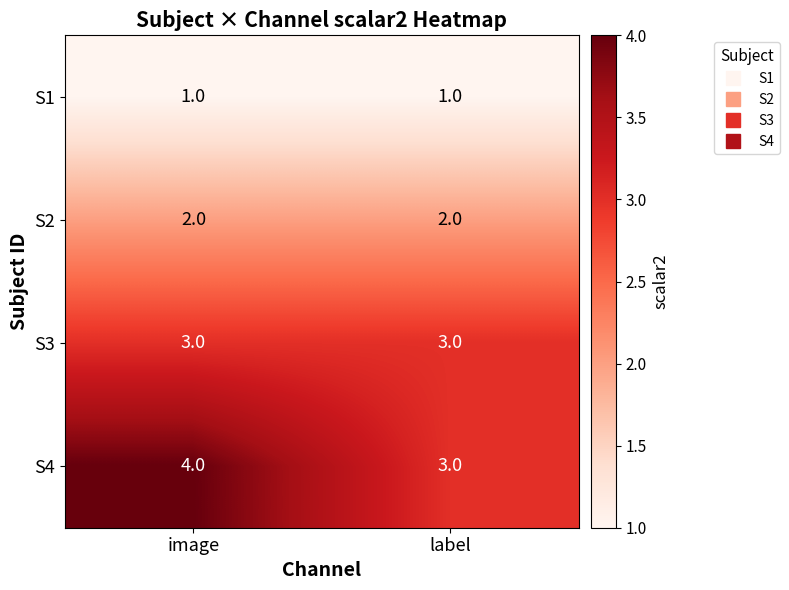

Is it true that S2 equals 1 at image?

False